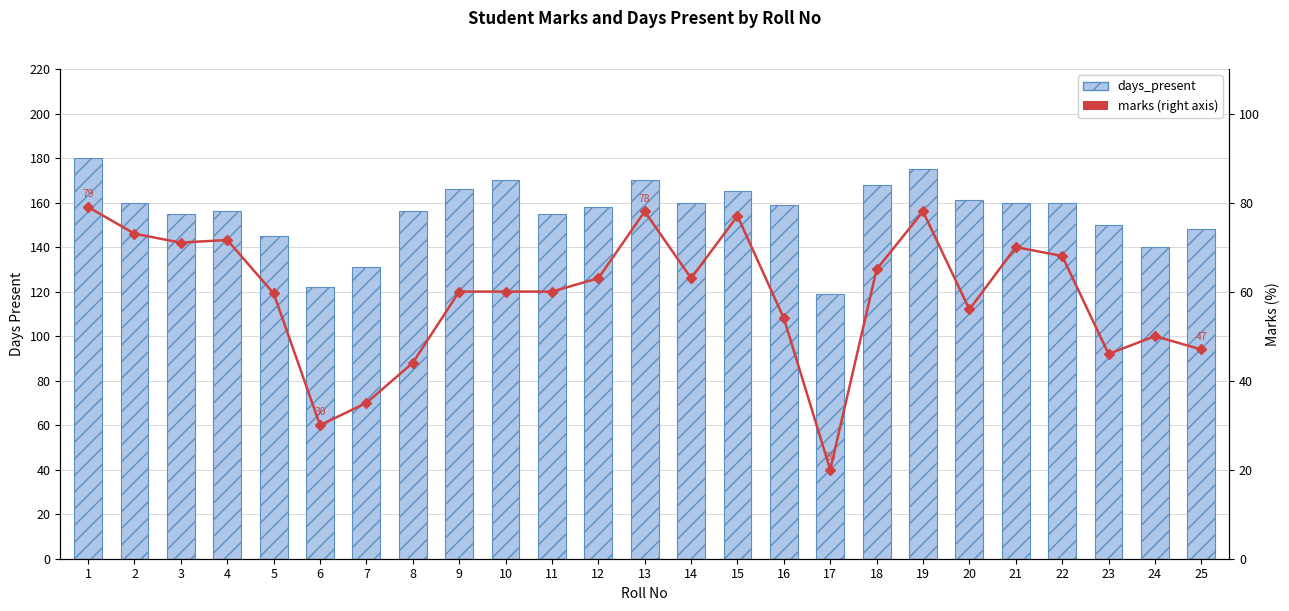

Which has a higher value, 16 or 5?

16